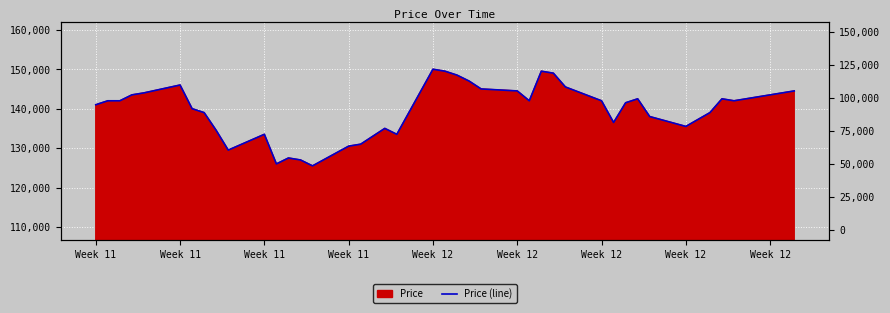

Where does the data first go above 142000?

Week 11